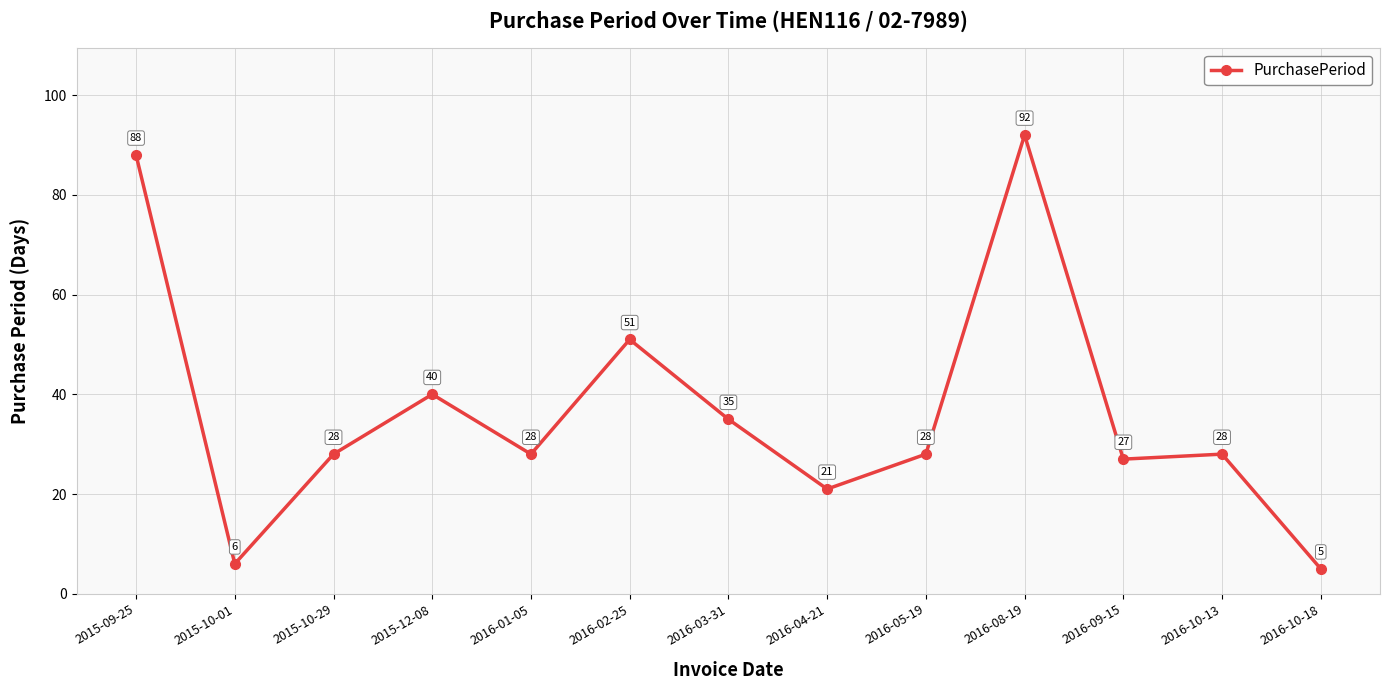

The value at 2015-10-29 is 28. True or false?

True